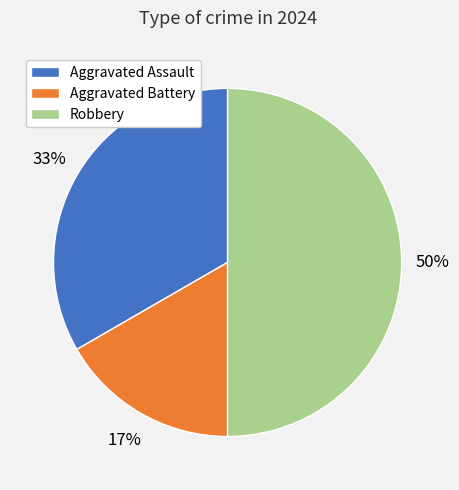

What percentage is the Robbery slice, to the nearest percent?

50%